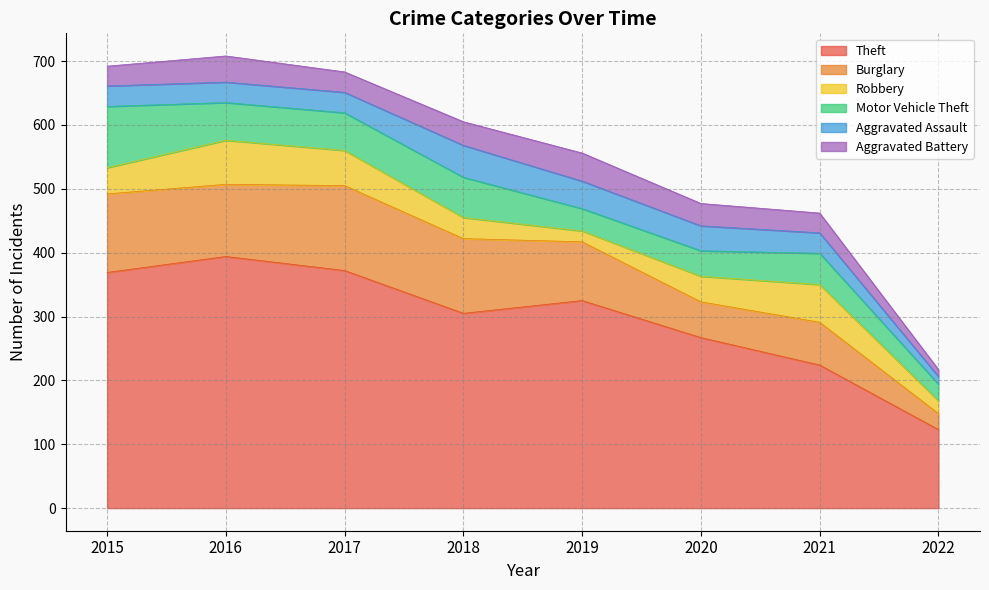

At which category does Robbery reach its first local valley?

2019